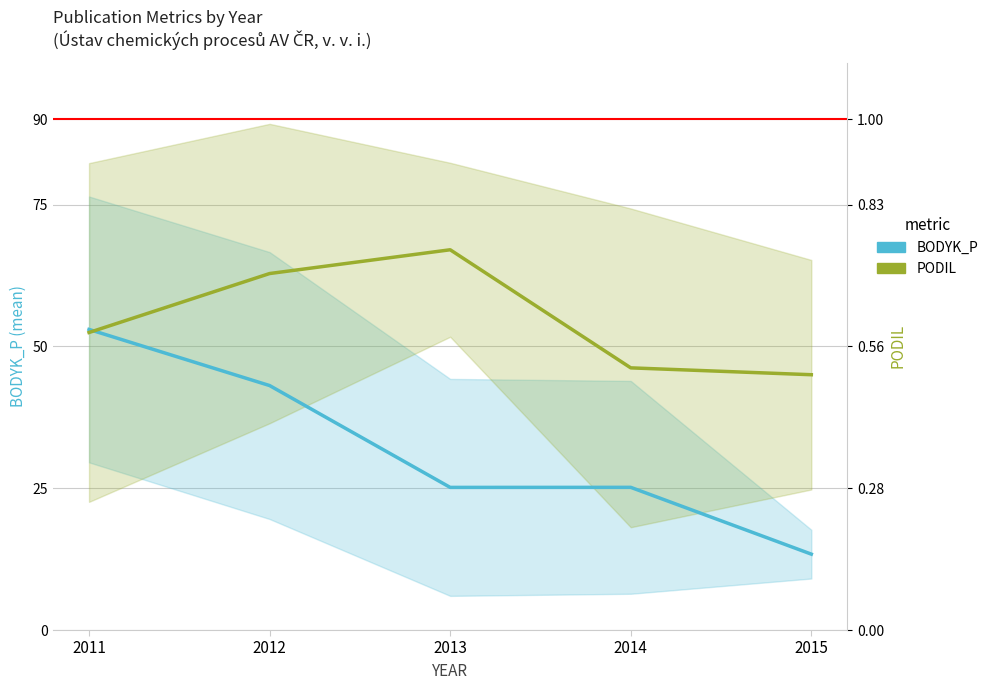

Which has a higher value, 2015 or 2014?

2014